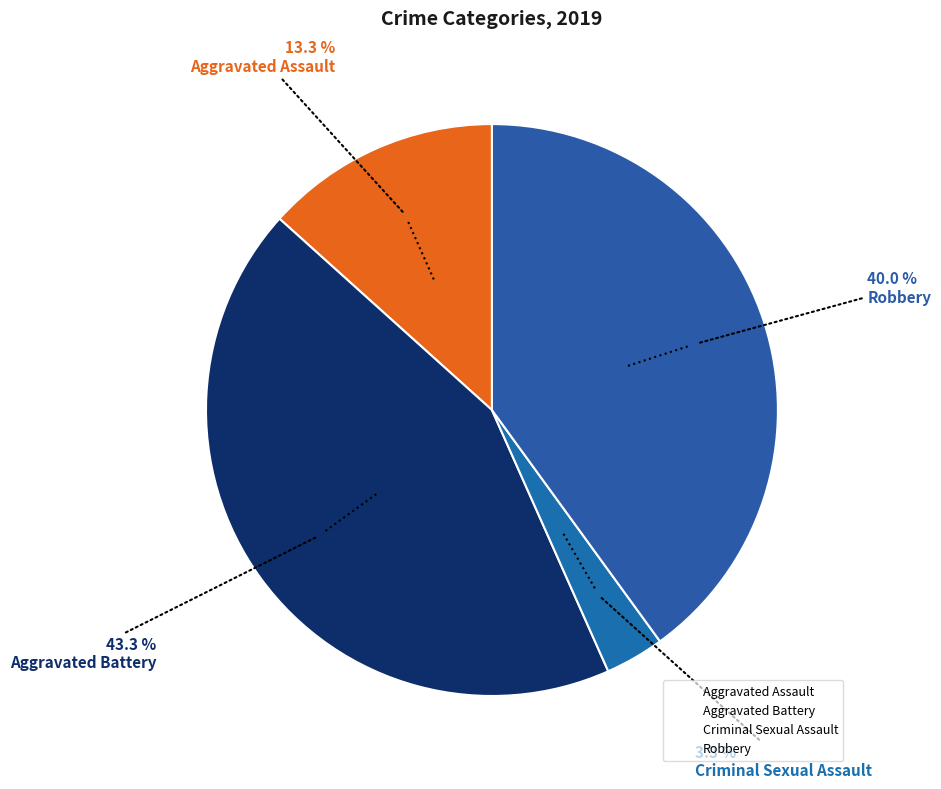

The Criminal Sexual Assault slice represents 3% of the pie. True or false?

True